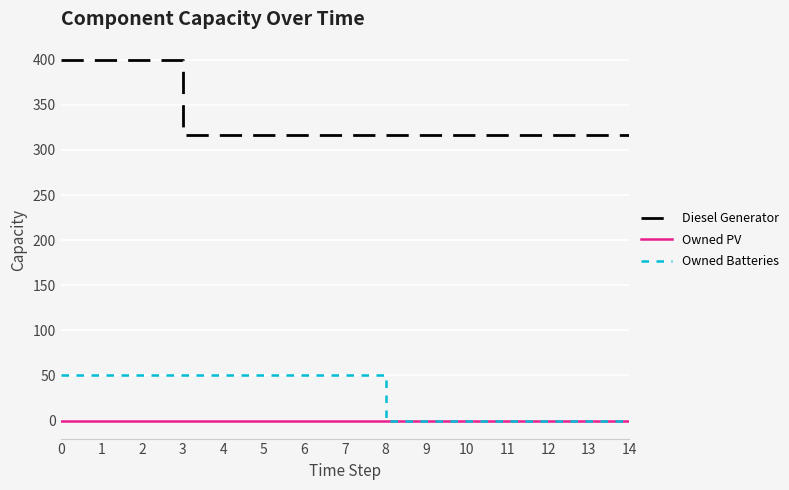

Which series has the largest range (max minus min)?

Diesel Generator